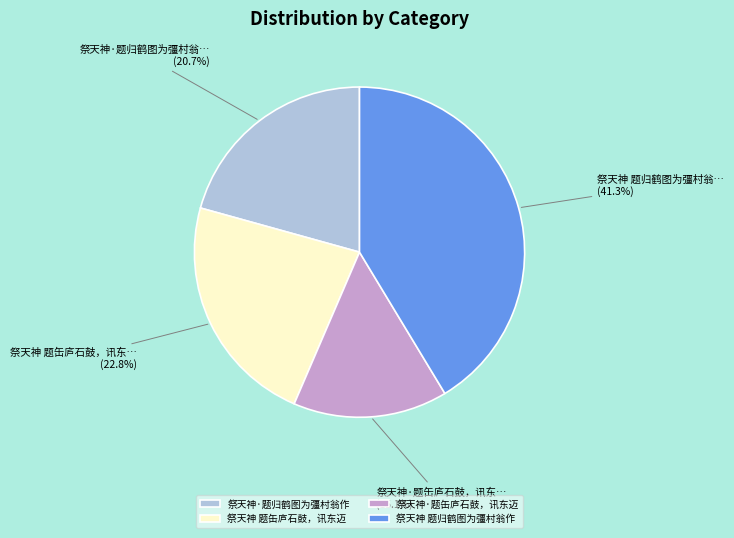

To the nearest percent, what portion does 祭天神·题缶庐石鼓，讯东迈 represent?

15%